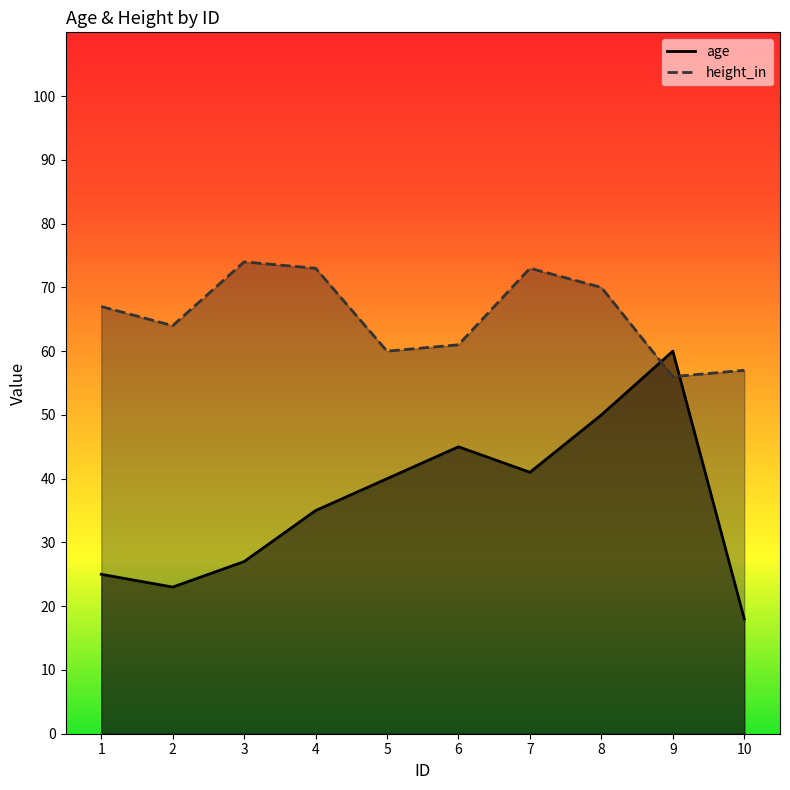

True or false: age has a value of 35 at 4.

True